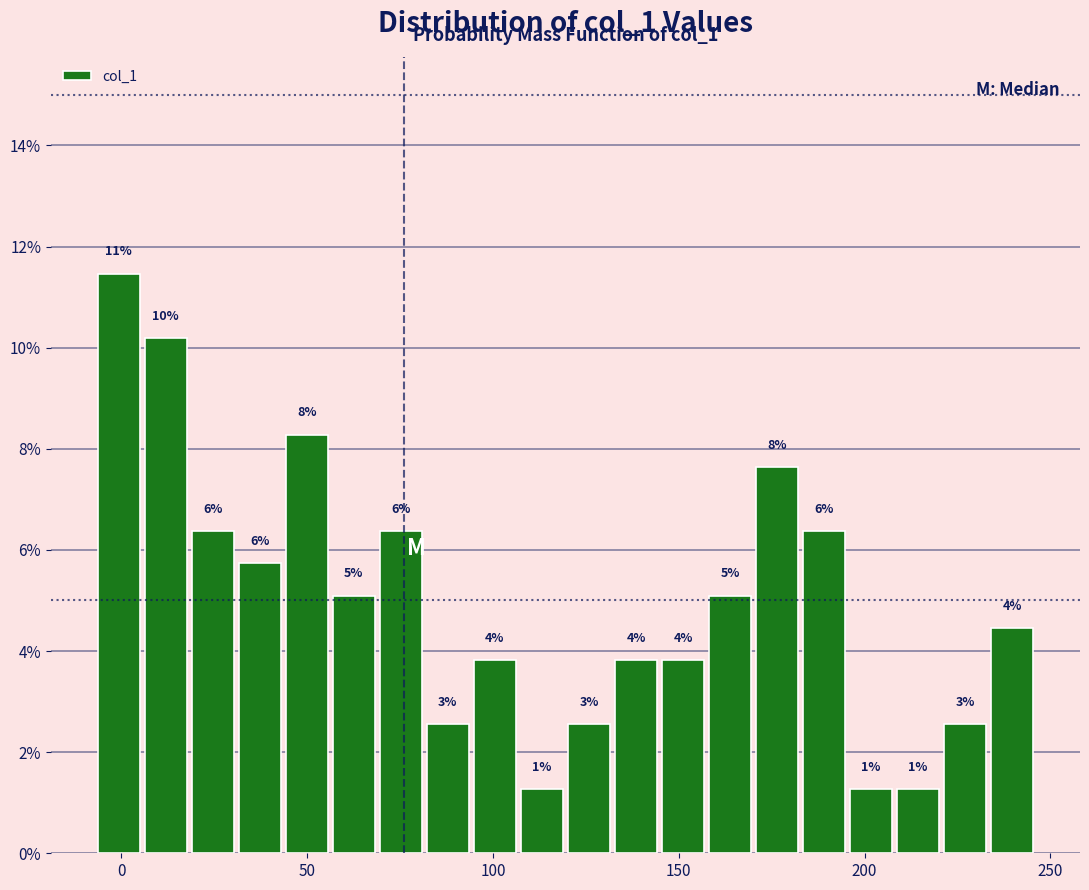

Read against the x-axis, roughly where is the centre of the tallest bar?

0